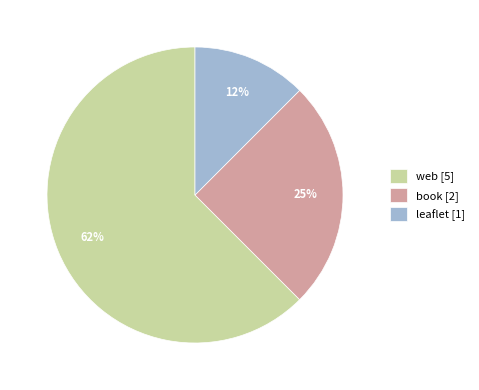

To the nearest percent, what portion does book represent?

25%